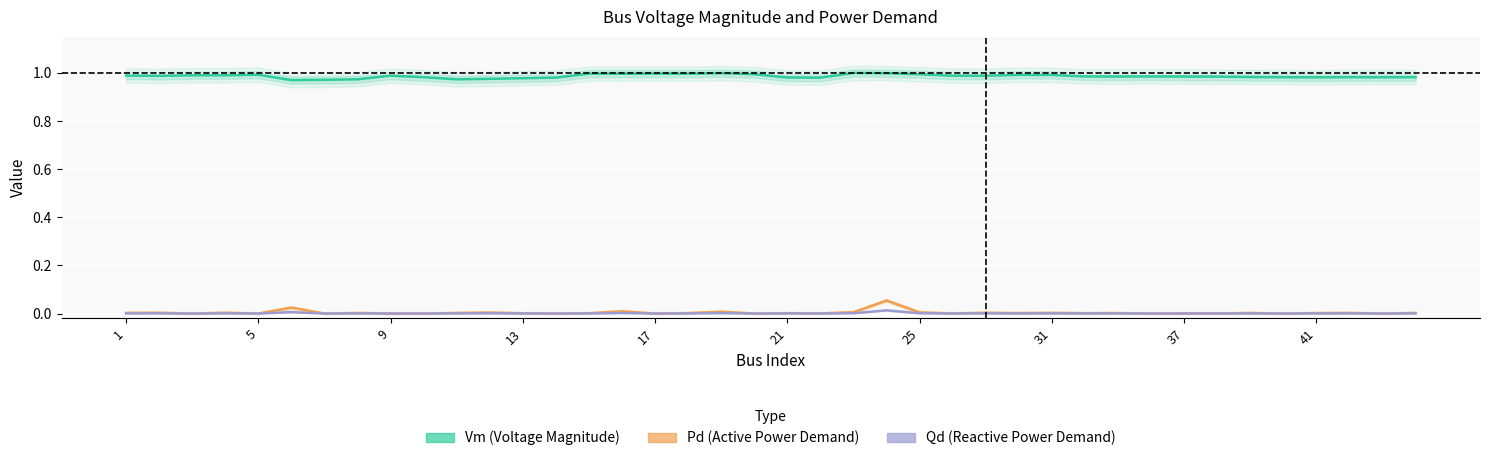

Reading right to left, transcribe all the data shown in this chart.

Vm (Voltage Magnitude): 1.0	1.0	1.0	1.0	1.0	1.0	1.0	1.0	1.0	1.0	1.0	1.0	1.0	1.0	1.0	1.0	1.0	1.0	1.0	1.0	1.0	1.0	1.0	1.0	1.0	1.0	1.0	1.0	1.0	1.0	1.0	1.0	1.0	1.0	1.0	1.0	1.0	1.0	1.0	1.0
Pd (Active Power Demand): 0.0	0.0	0.0	0.0	0.0	0.0	0.0	0.0	0.0	0.0	0.0	0.0	0.0	0.0	0.0	0.0	0.1	0.0	0.0	0.0	0.0	0.0	0.0	0.0	0.0	0.0	0.0	0.0	0.0	0.0	0.0	0.0	0.0	0.0	0.0	0.0	0.0	0.0	0.0	0.0
Qd (Reactive Power Demand): 0.0	0.0	0.0	0.0	0.0	0.0	0.0	0.0	0.0	0.0	0.0	0.0	0.0	0.0	0.0	0.0	0.0	0.0	0.0	0.0	0.0	0.0	0.0	0.0	0.0	0.0	0.0	0.0	0.0	0.0	0.0	0.0	0.0	0.0	0.0	0.0	0.0	0.0	0.0	0.0